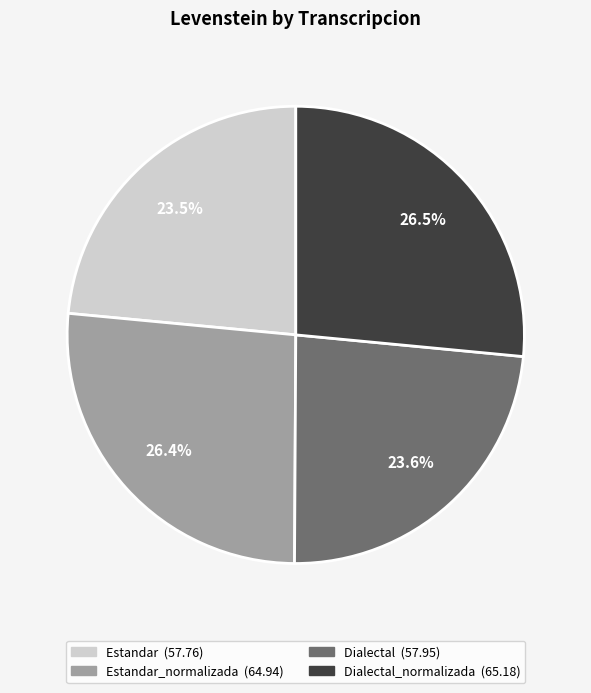

To the nearest percent, what is the average slice percentage?

25%